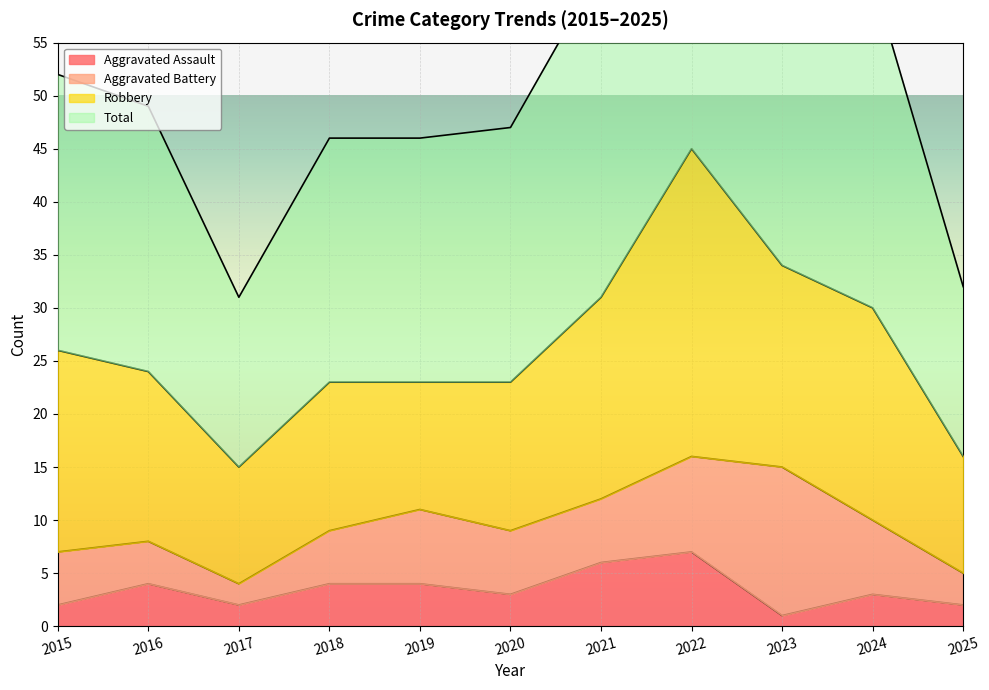

At which label is Total closest to 61?

2024